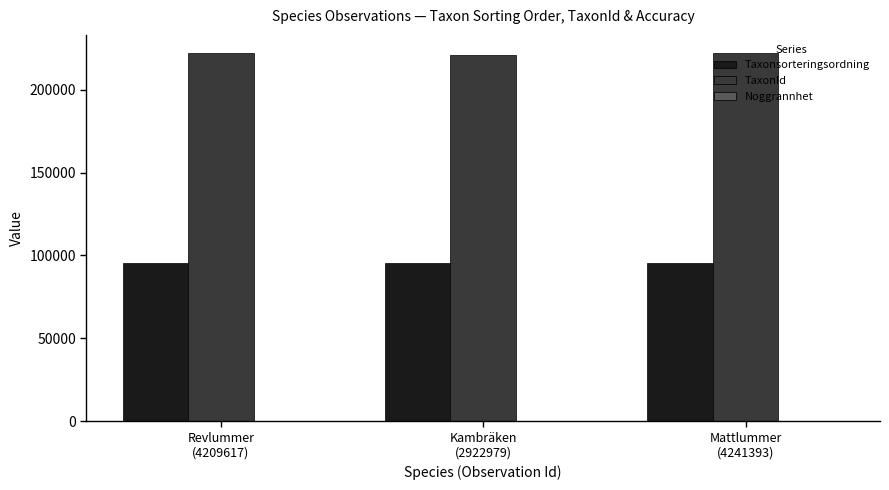

What is the greatest value displayed?

221946